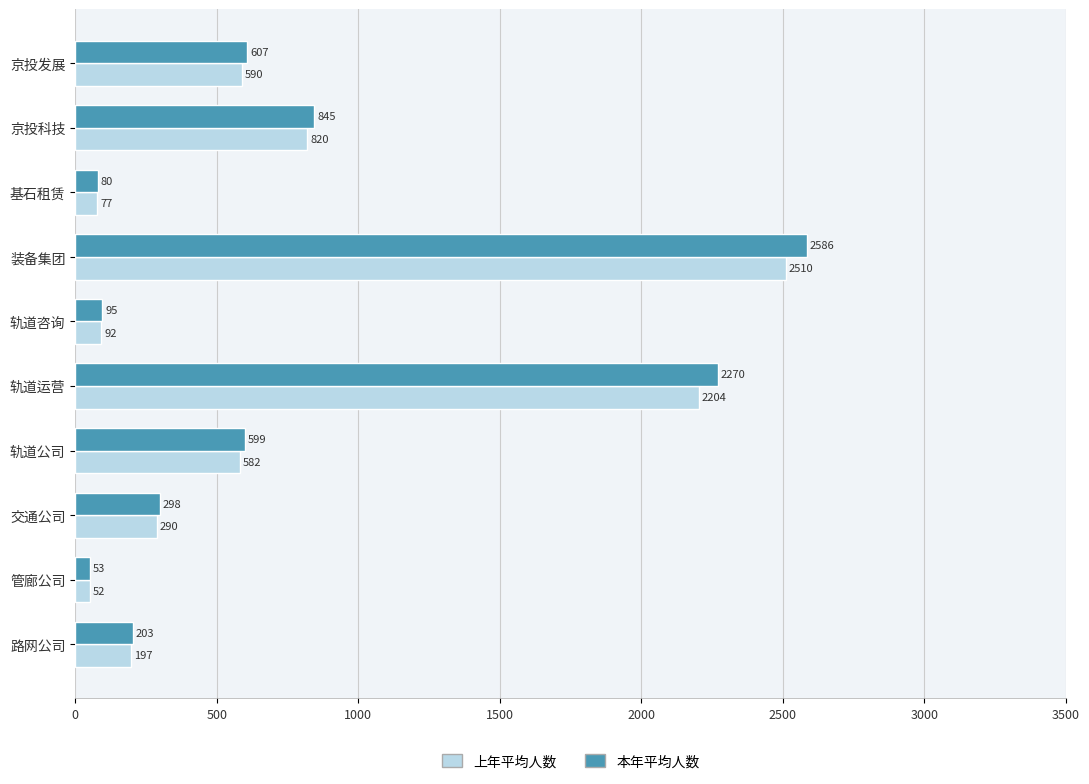

What is the difference between the maximum and second lowest values in the 上年平均人数 series?

2433.0